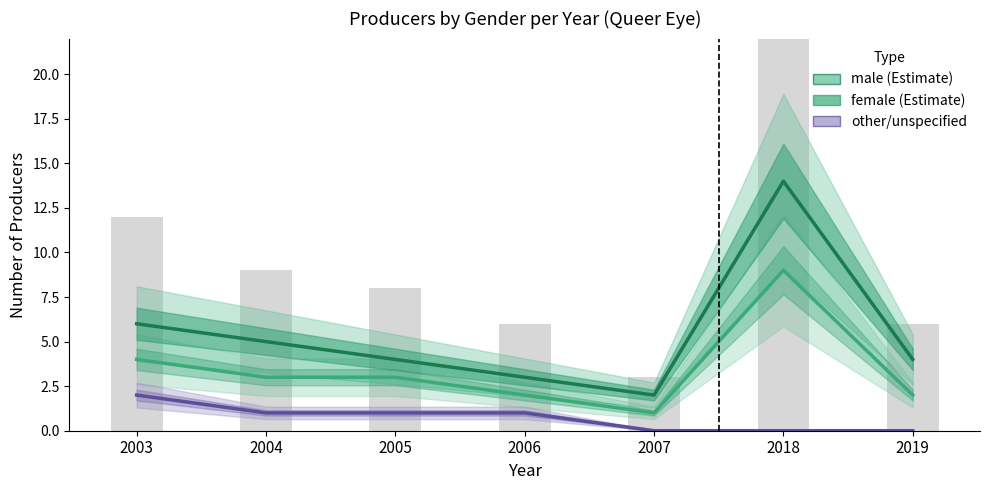

How many categories are shown in the chart?

7